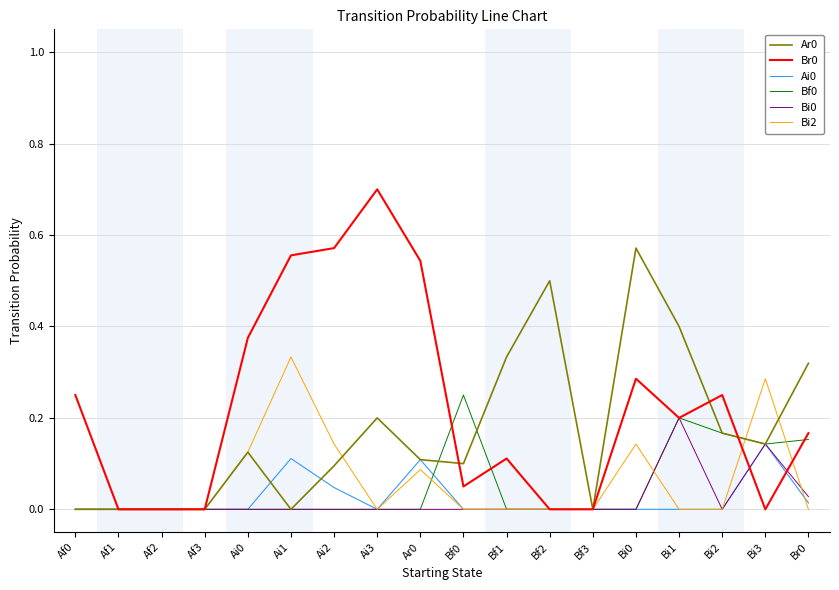

True or false: Br0 has a value of -0.2 at Bf3.

False